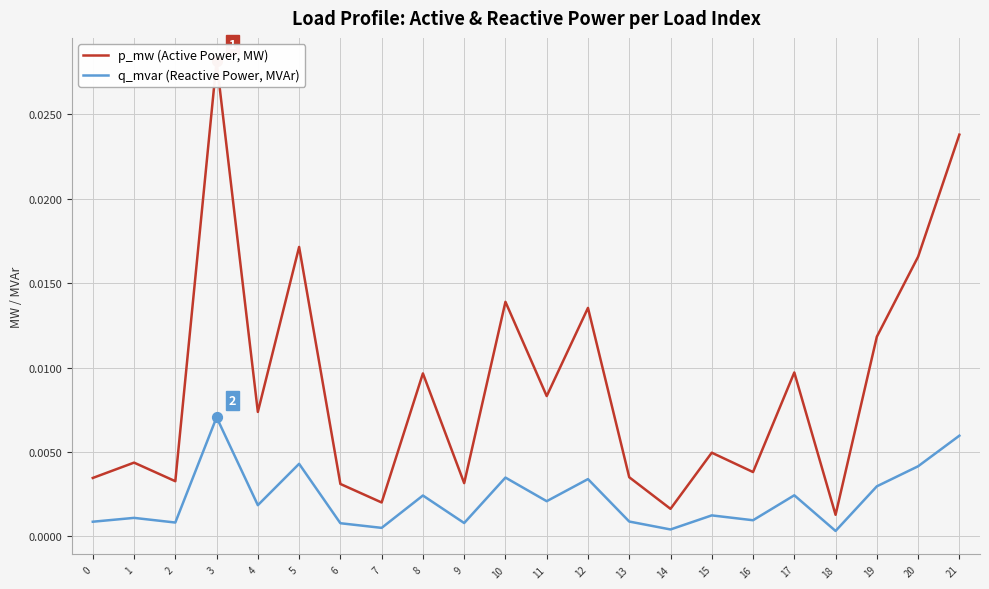

What are all the series names shown in the legend?

p_mw (Active Power, MW), q_mvar (Reactive Power, MVAr)